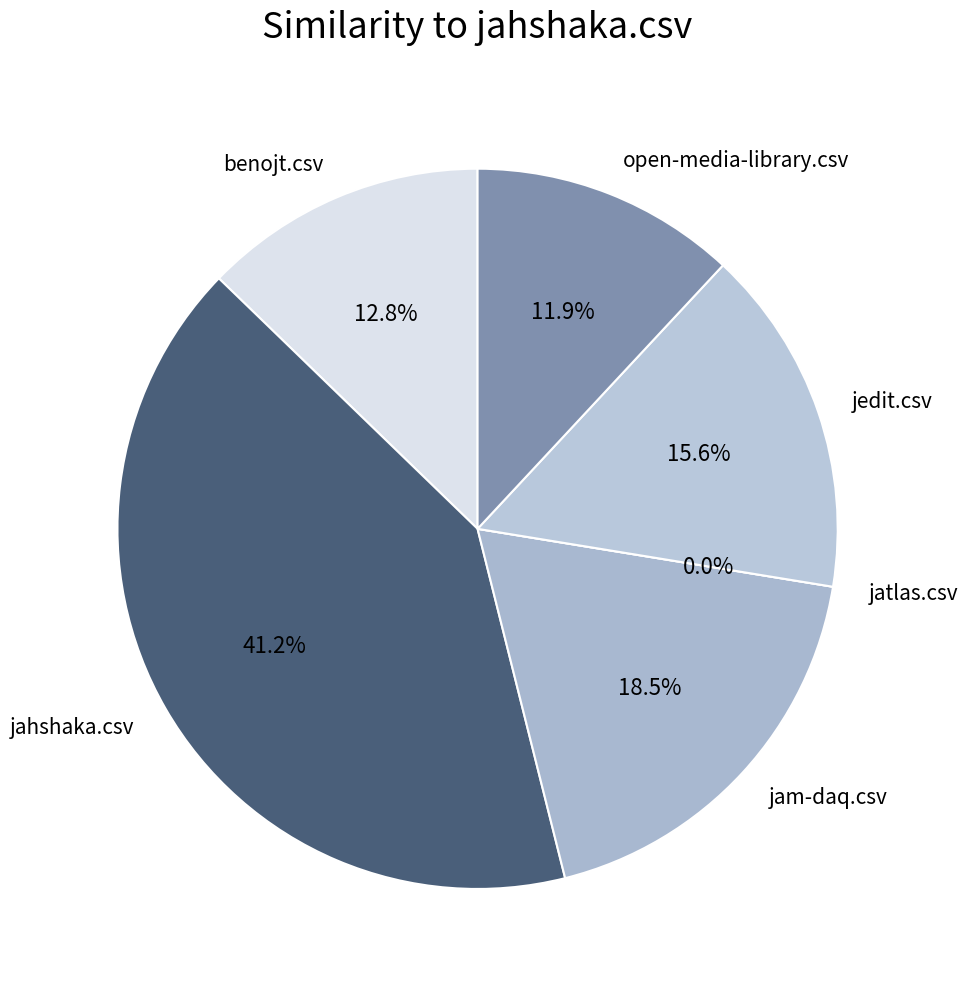

What is the smallest slice in the pie chart?

jatlas.csv